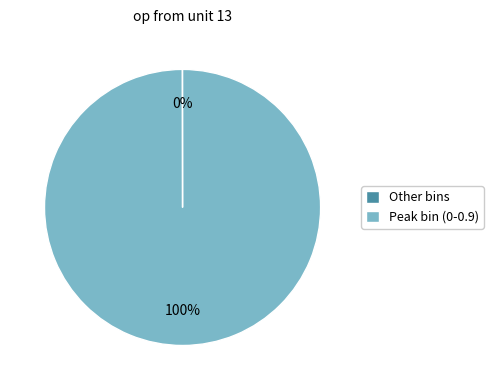

To the nearest percent, what is the difference between the largest and smallest slice percentages?

100%